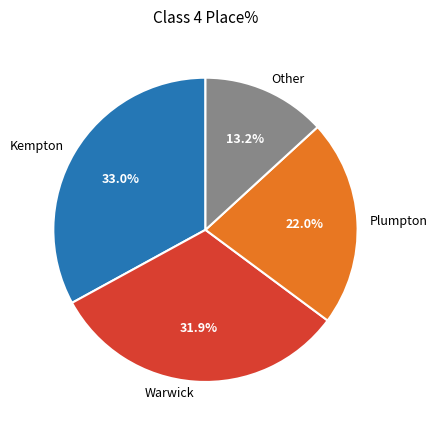

True or false: Other accounts for 32% of the total.

False